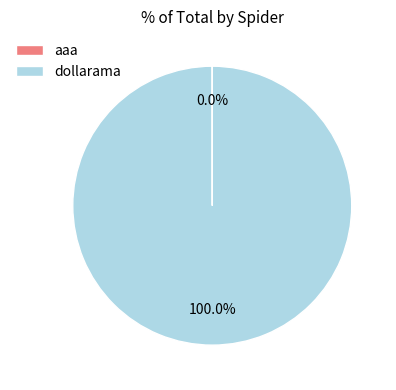

Is there a majority slice in this chart?

Yes